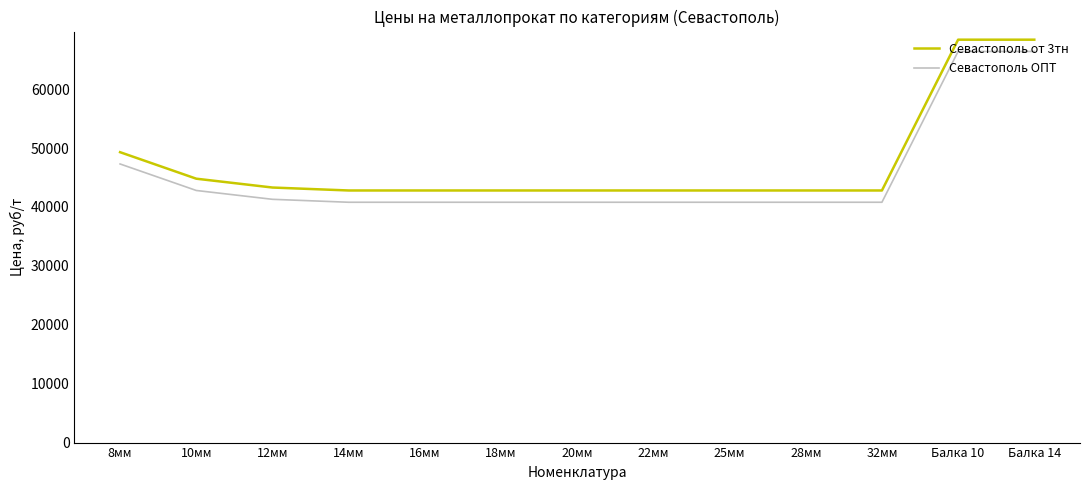

What is the difference between the highest and lowest values at 22мм?

2000